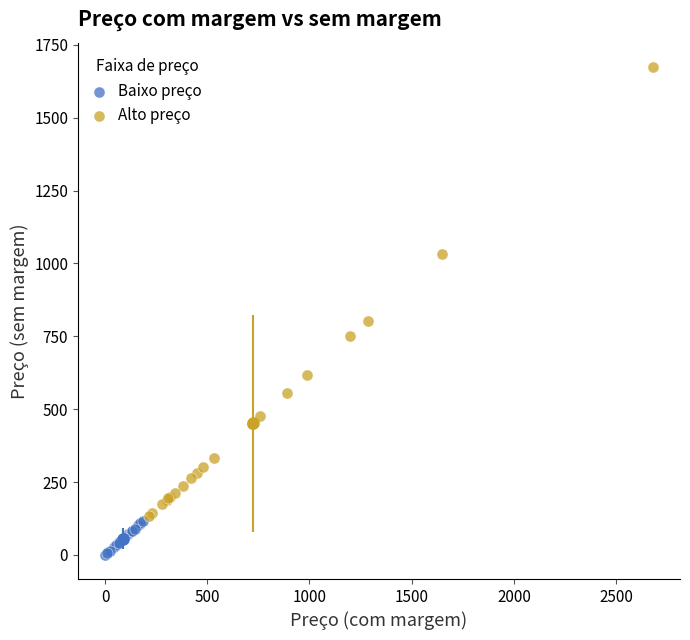

Which series reaches the minimum Y coordinate?

Baixo preço